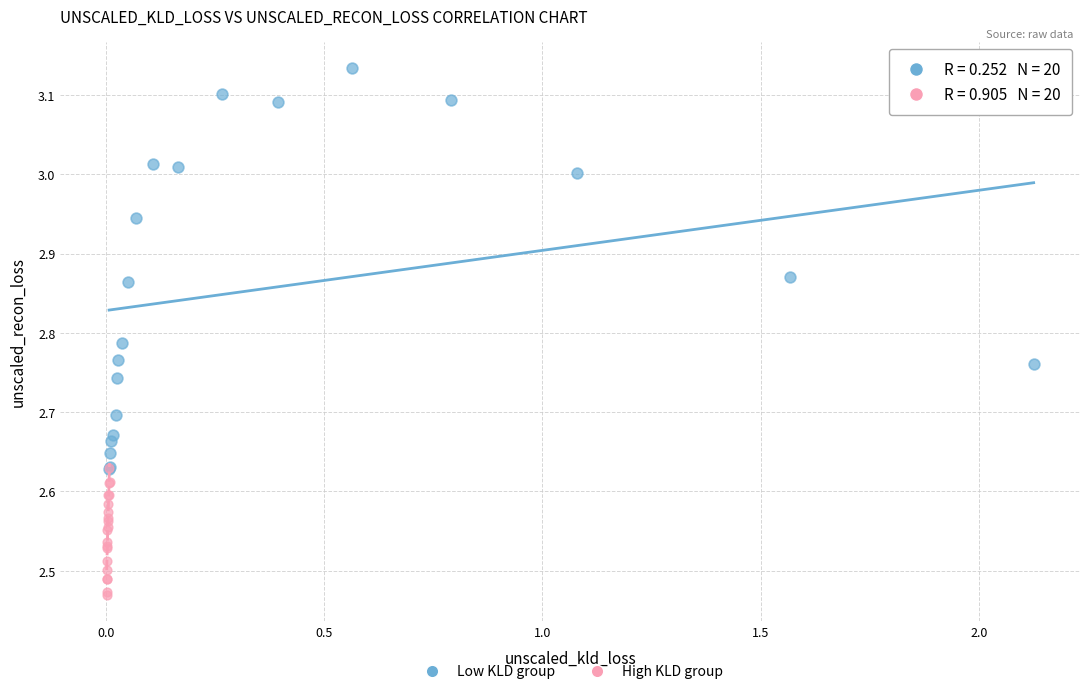

Which series reaches the minimum Y coordinate?

High KLD group